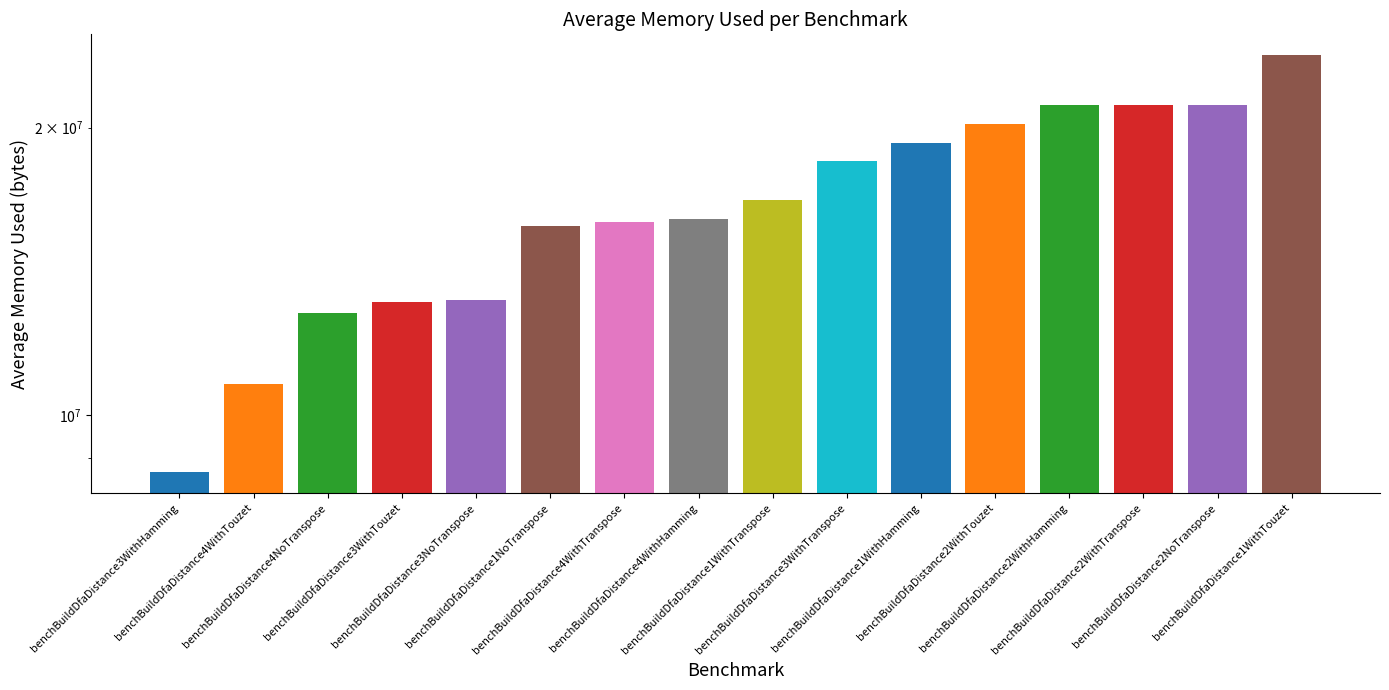

What is the difference between the maximum and second lowest values?

13053191.8